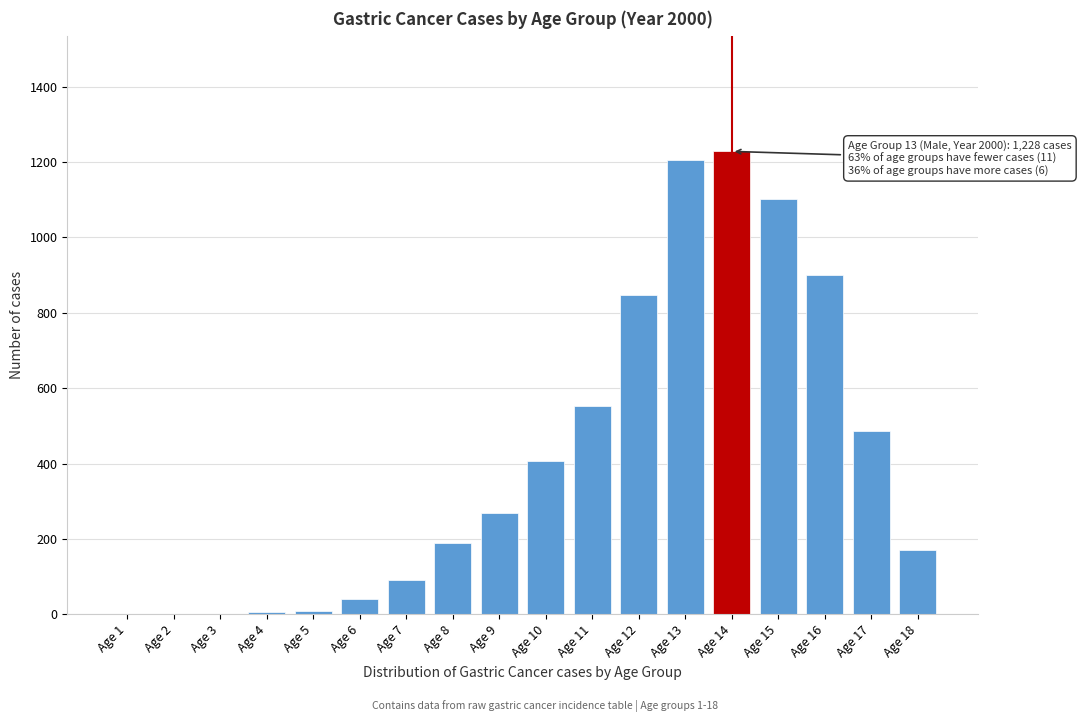

What is the maximum value shown in the chart?

1228